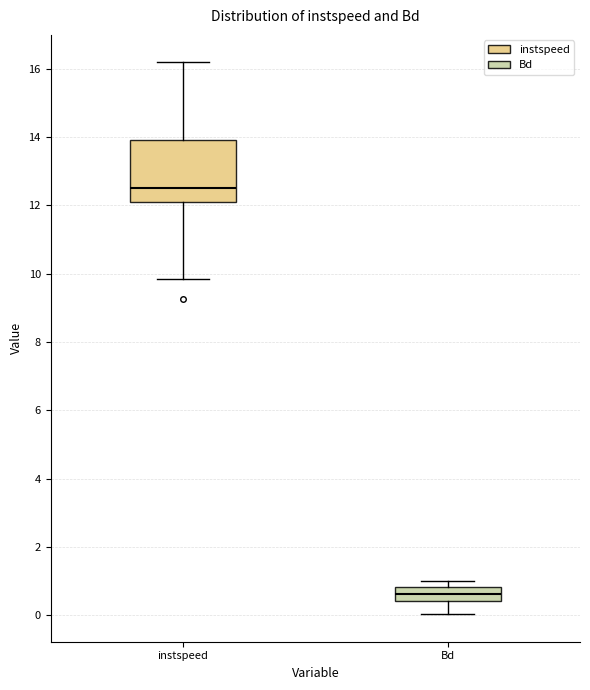

Which box's median line is the lowest?

Bd